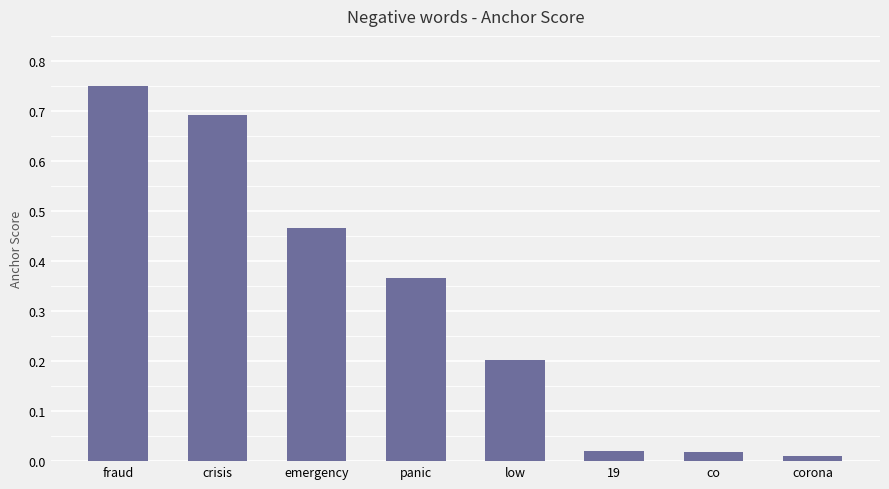

True or false: the data shows 0.2 at emergency.

False